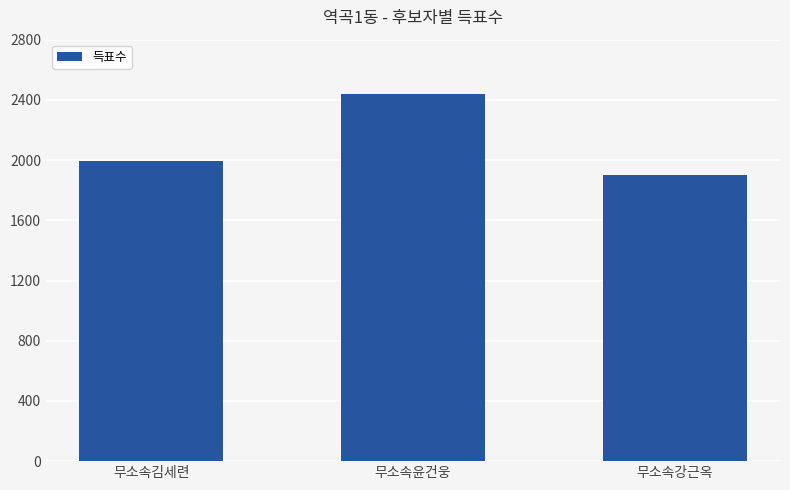

Does the chart contain any negative values?

No